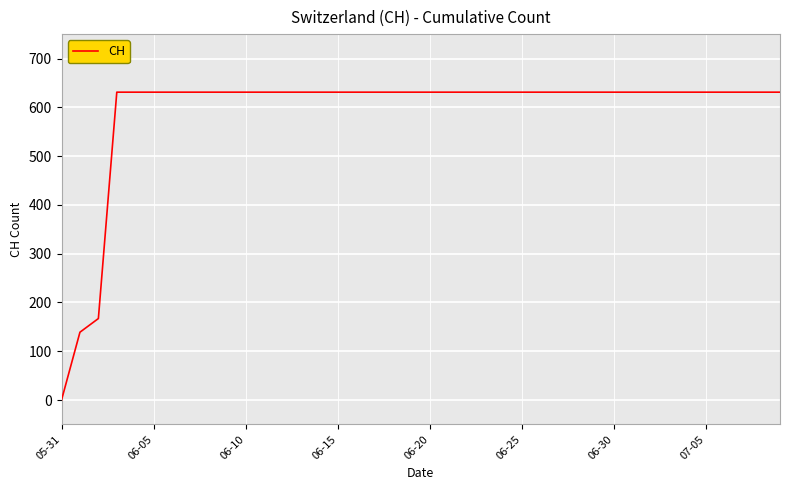

What is the greatest value displayed?

631